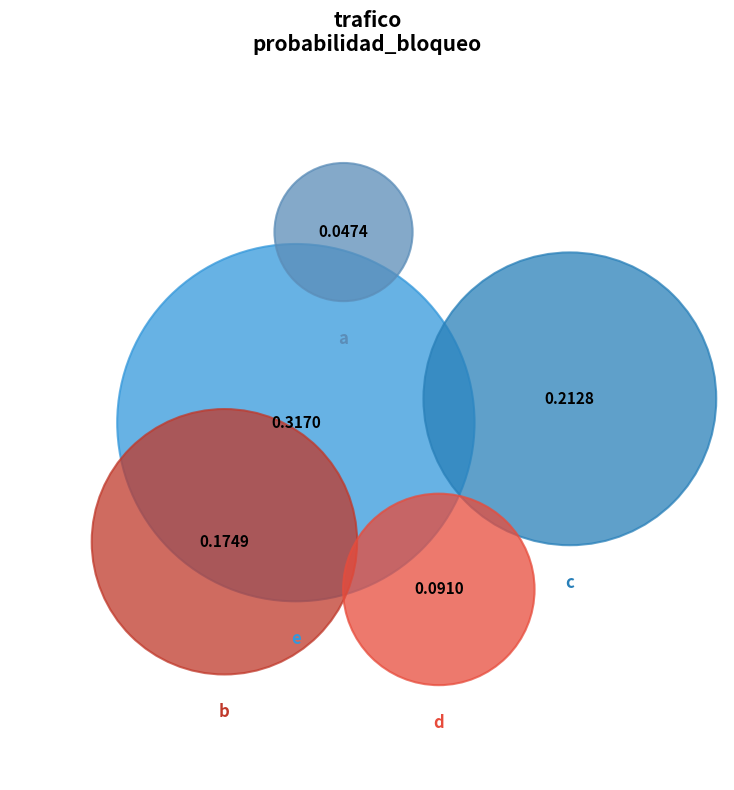

Rank the categories by value from lowest to highest.

a, d, b, c, e